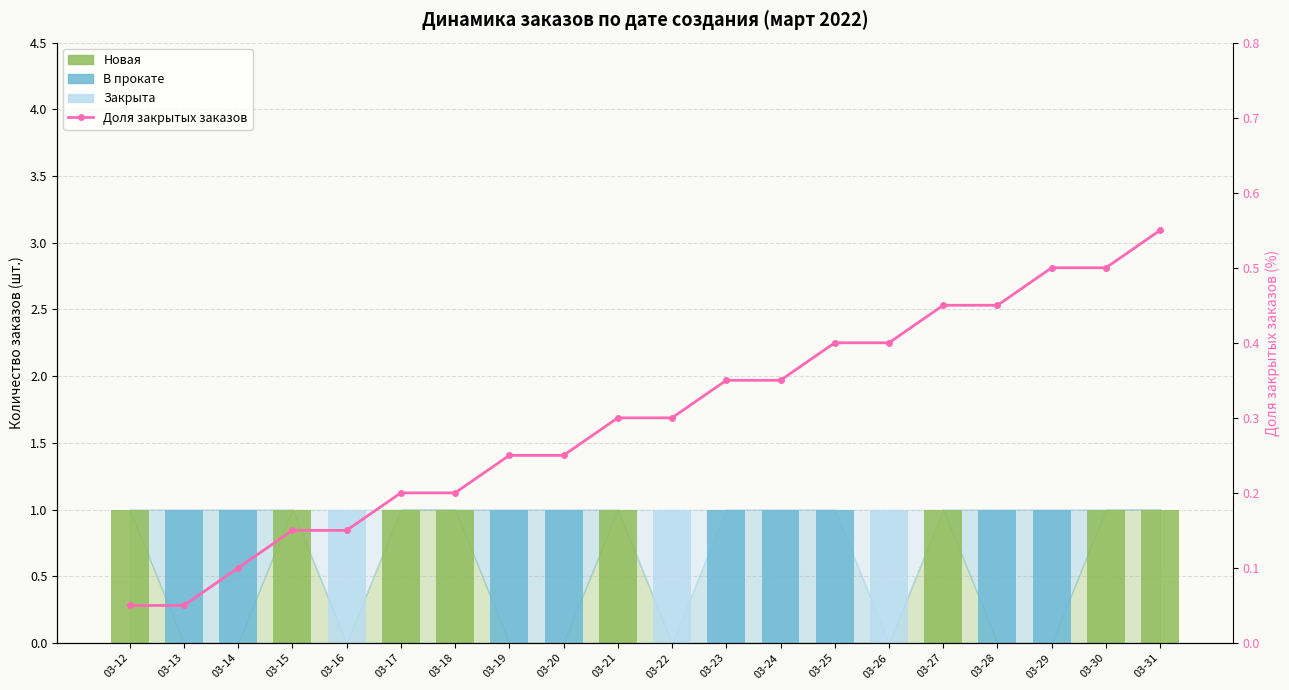

Reading left to right, what are all the values shown in this chart?

Новая: 1.0	0.0	0.0	1.0	0.0	1.0	1.0	0.0	0.0	1.0	0.0	0.0	0.0	0.0	0.0	1.0	0.0	0.0	1.0	1.0
В прокате: 0.0	1.0	1.0	0.0	0.0	0.0	0.0	1.0	1.0	0.0	0.0	1.0	1.0	1.0	0.0	0.0	1.0	1.0	0.0	0.0
Закрыта: 0.0	0.0	0.0	0.0	1.0	0.0	0.0	0.0	0.0	0.0	1.0	0.0	0.0	0.0	1.0	0.0	0.0	0.0	0.0	0.0
Доля закрытых заказов: 0.1	0.1	0.1	0.1	0.1	0.2	0.2	0.2	0.2	0.3	0.3	0.3	0.3	0.4	0.4	0.5	0.5	0.5	0.5	0.6